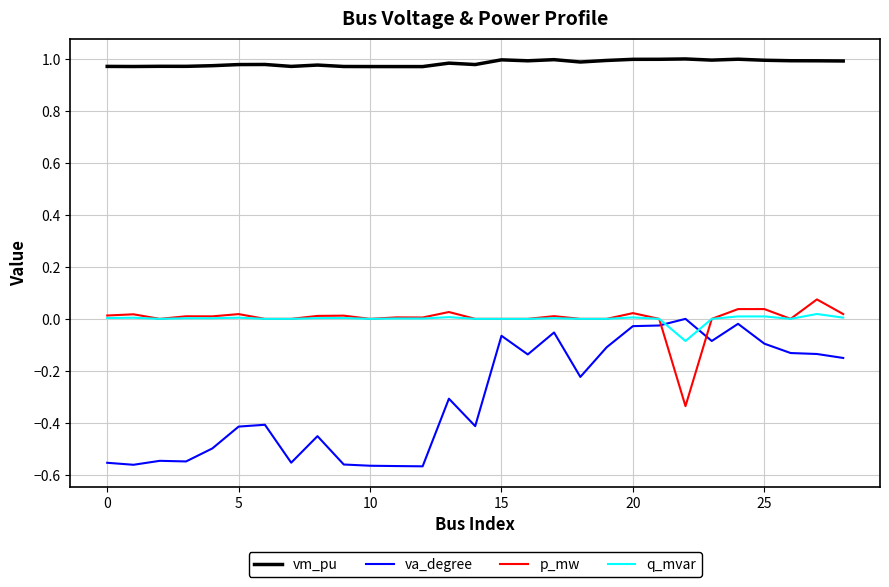

Which series has the largest range (max minus min)?

va_degree